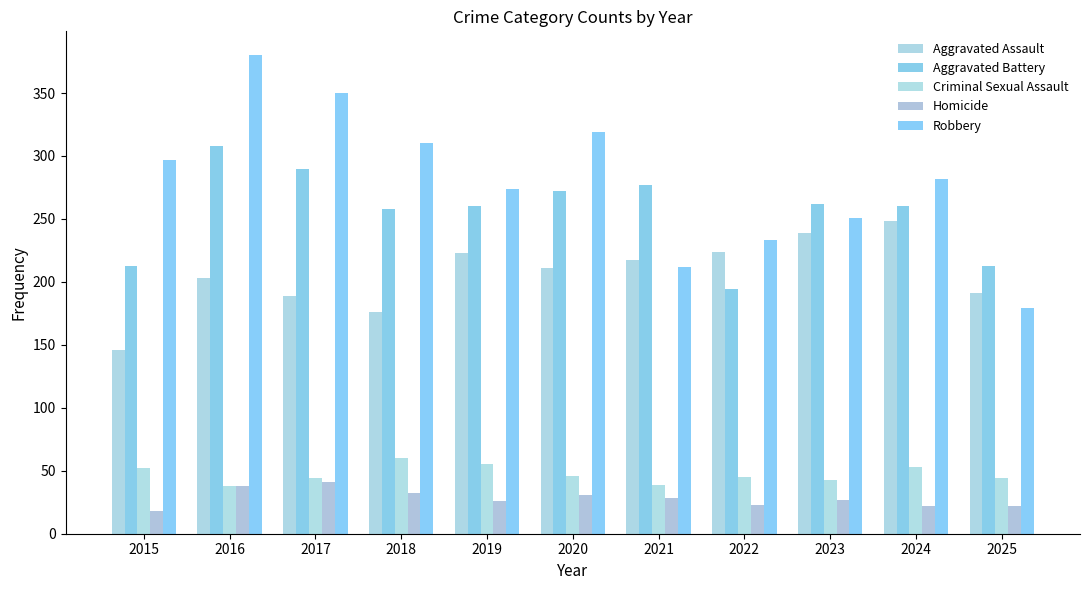

What is the highest value of the Aggravated Assault series?

248